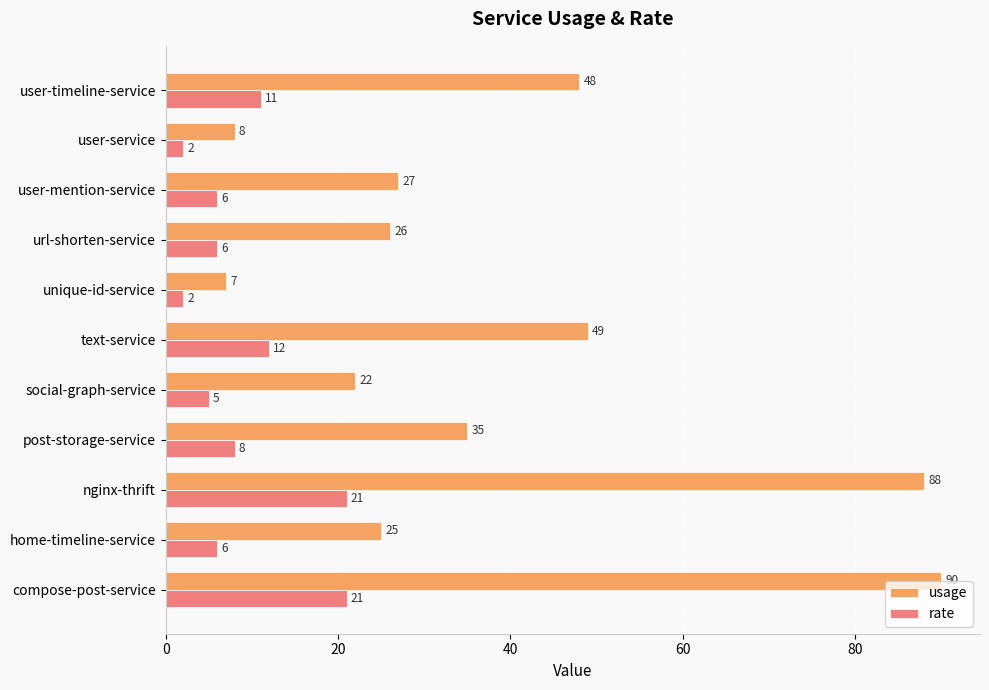

The value of rate at social-graph-service is 5. True or false?

True